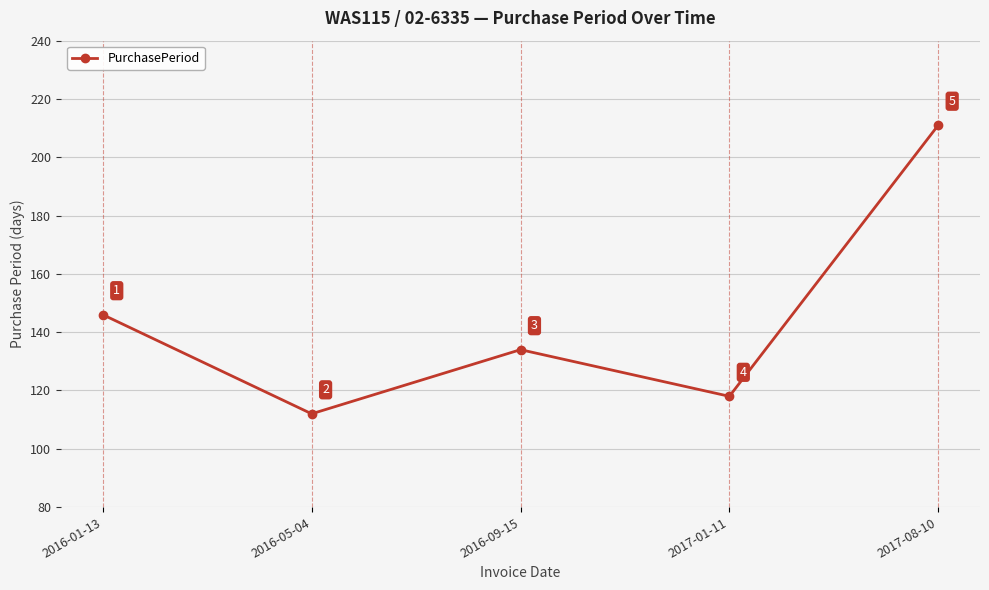

What is the value of the 3rd point from the left?

134